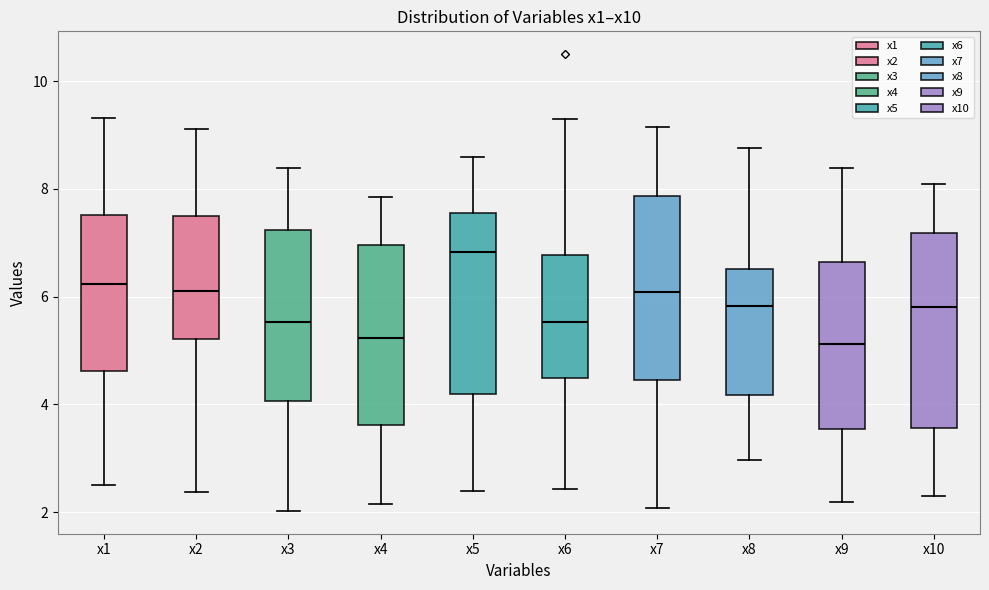

Where does the median line of the box for x4 sit on the y-axis? The values are not printed on the chart, so give them approximately, as read against the axis.

5.2